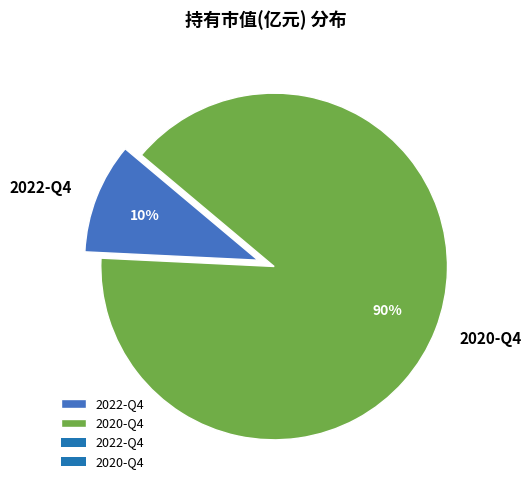

Do 2022-Q4 and 2020-Q4 together represent more than half of the pie?

Yes